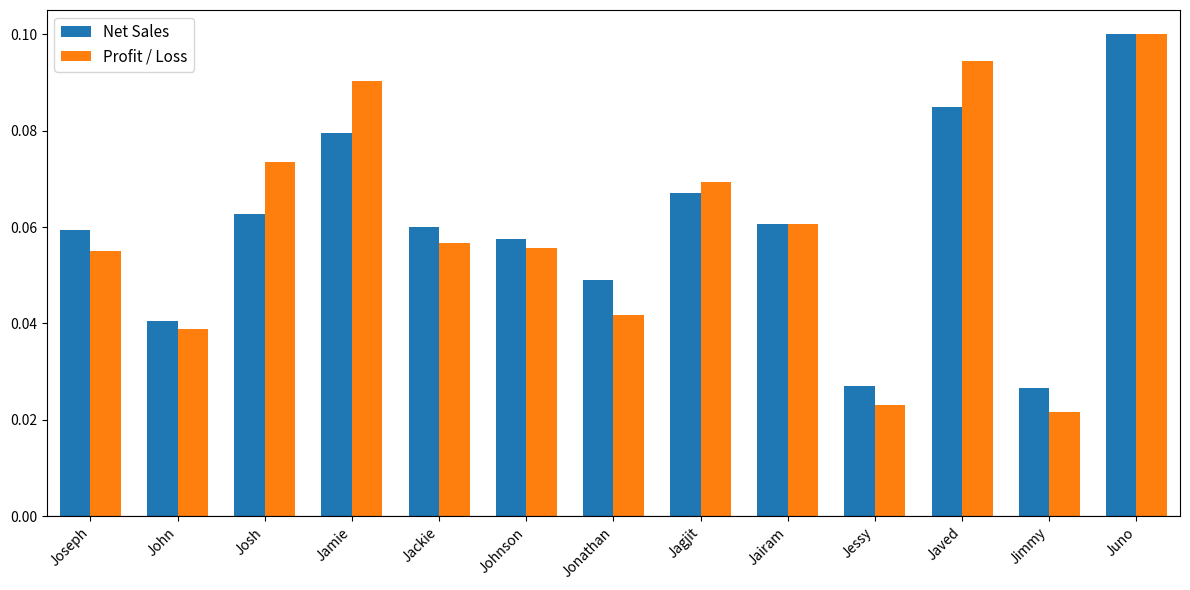

Count the Net Sales values in the range 0 to 1.

13